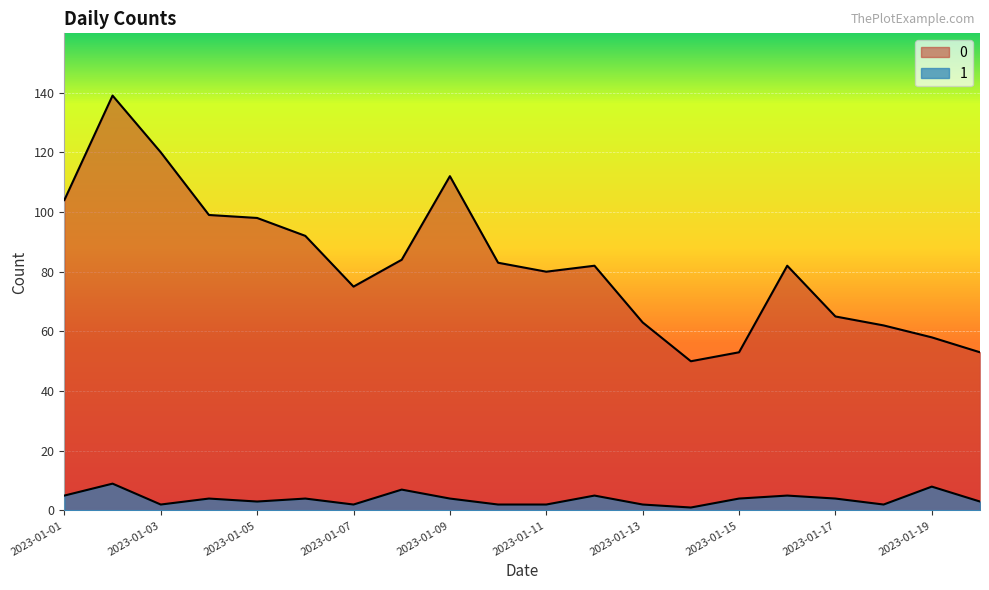

Is the value of 1 at 2023-01-11 greater than the value of 0 at 2023-01-02?

No